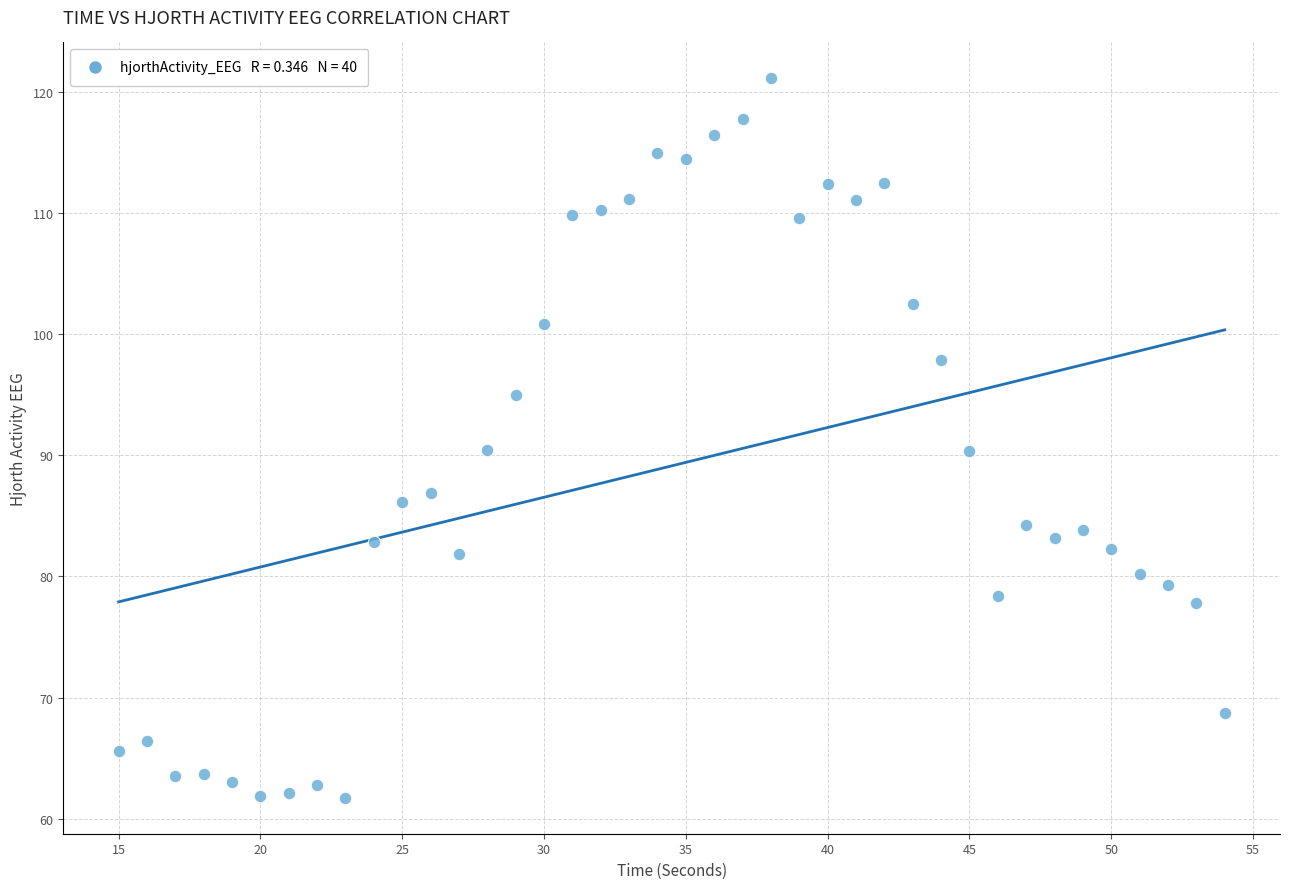

What is the range of X values (max minus min)?

39.0